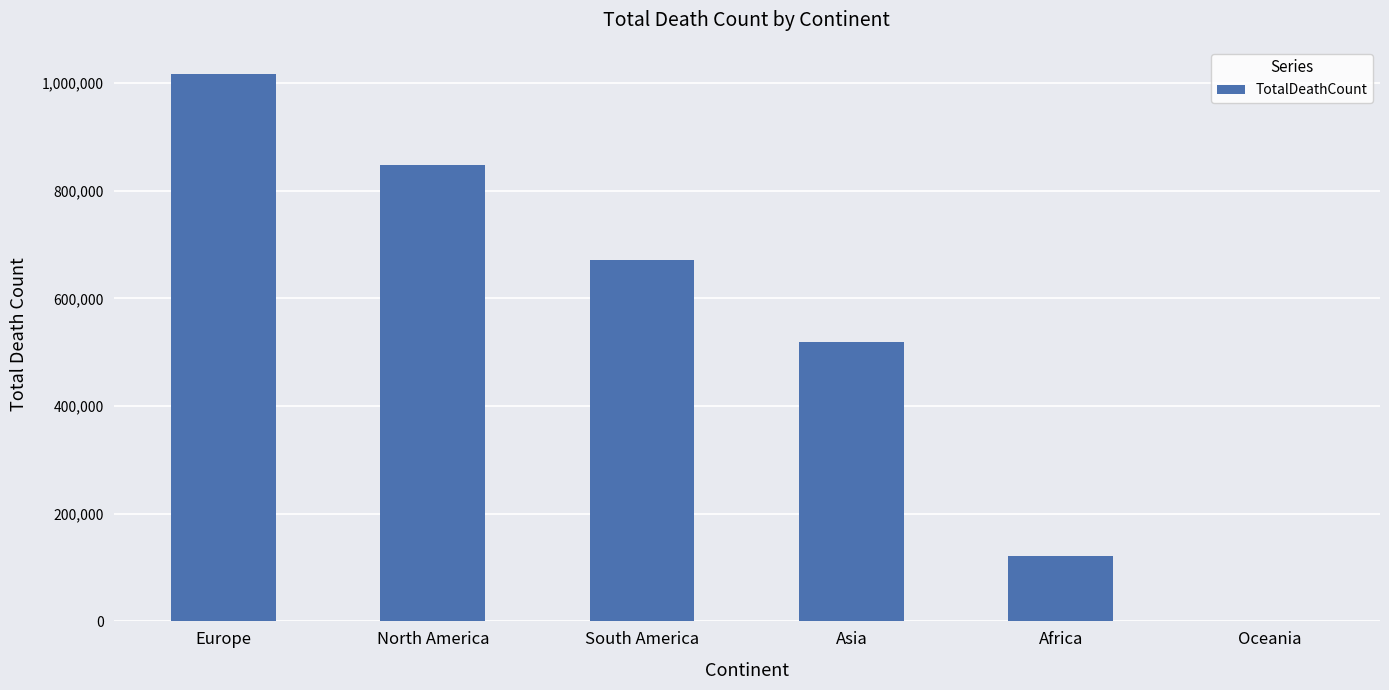

At which label is the value closest to 508898?

Asia